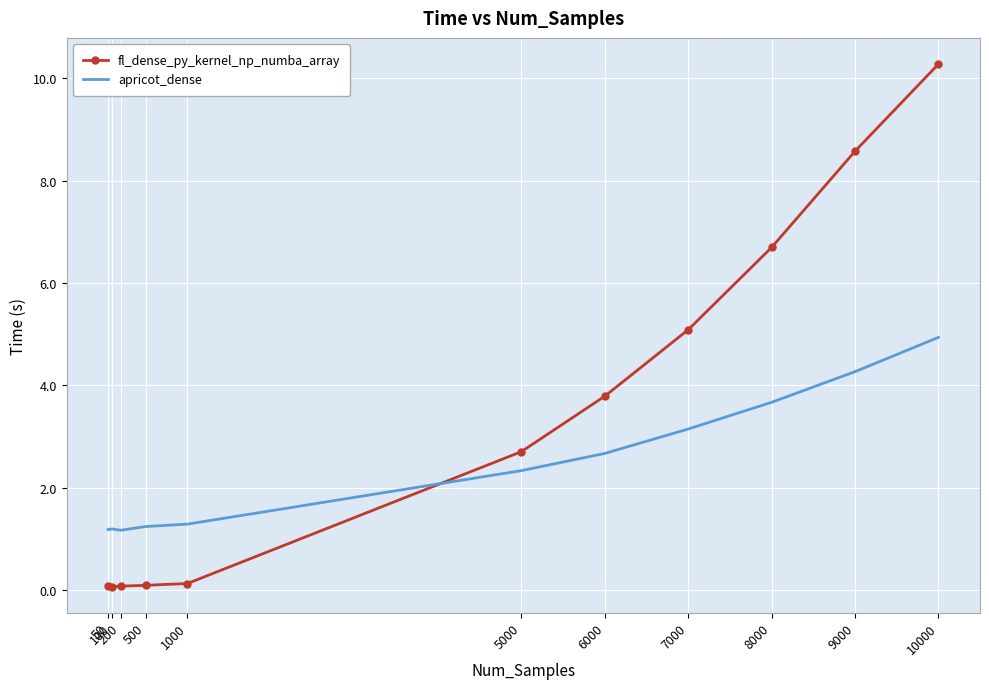

List the series in order of their overall mean, lowest first.

apricot_dense, fl_dense_py_kernel_np_numba_array